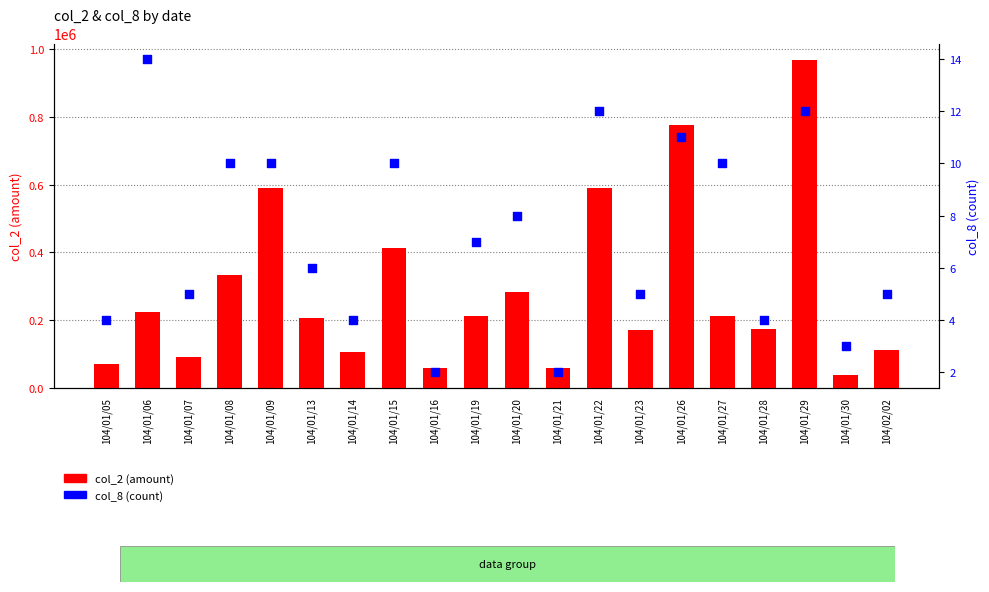

What is the total value across all series at 104/01/20?

283858